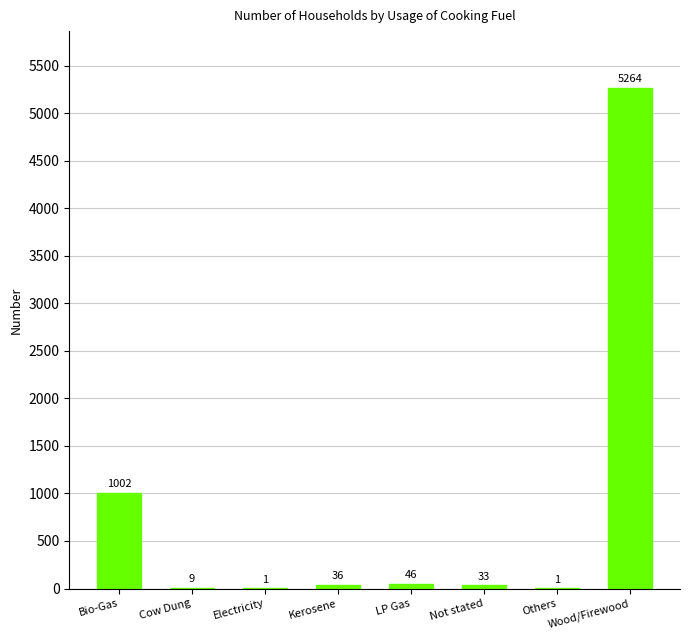

What is the ratio of the value at Electricity to the value at Others?

1.0